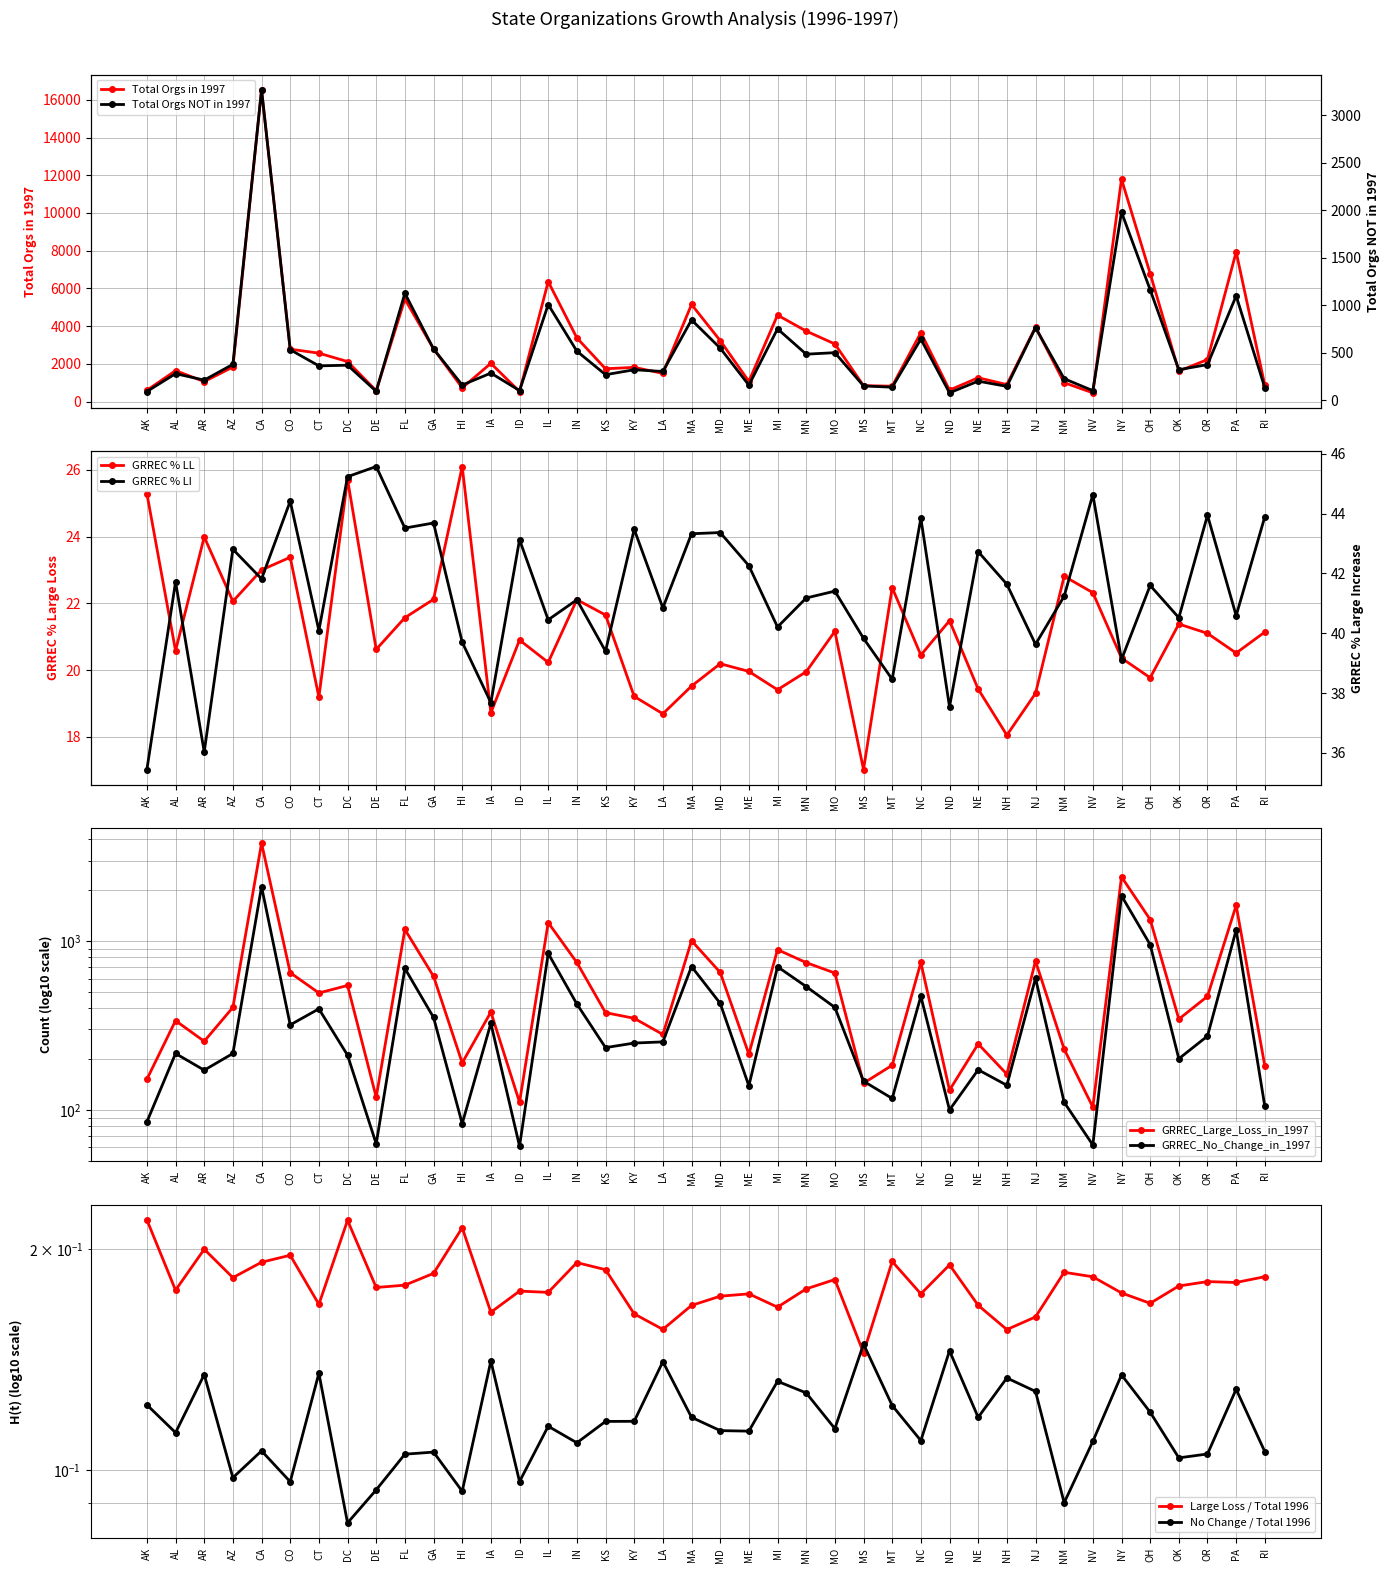

Where is the first local maximum for GRREC_No_Change_in_1997?

AL